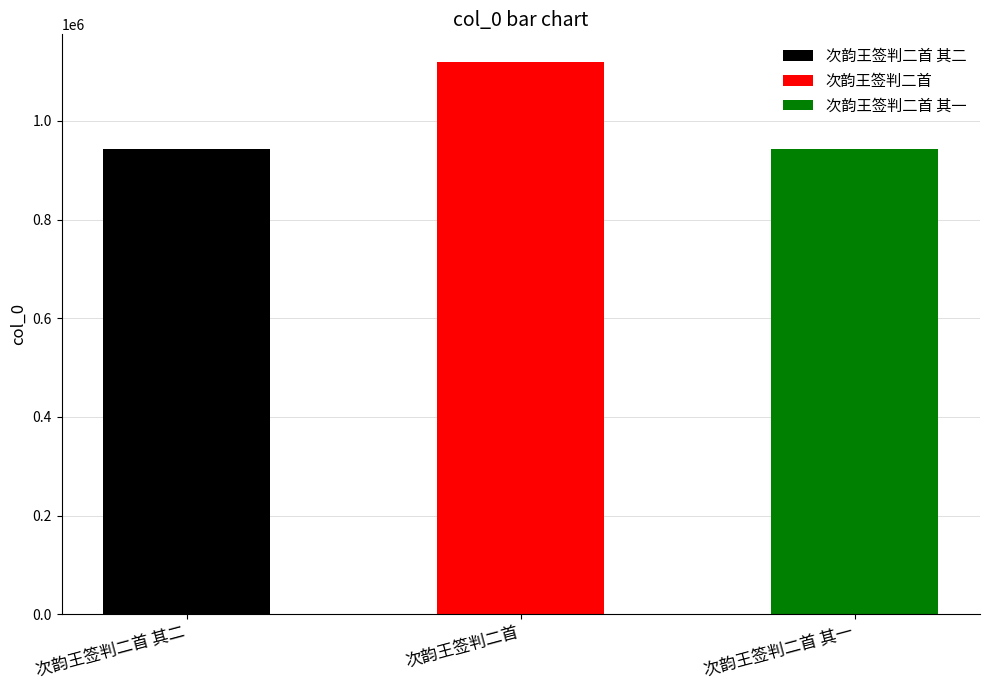

At which label is the value closest to 1031302?

次韵王签判二首 其一